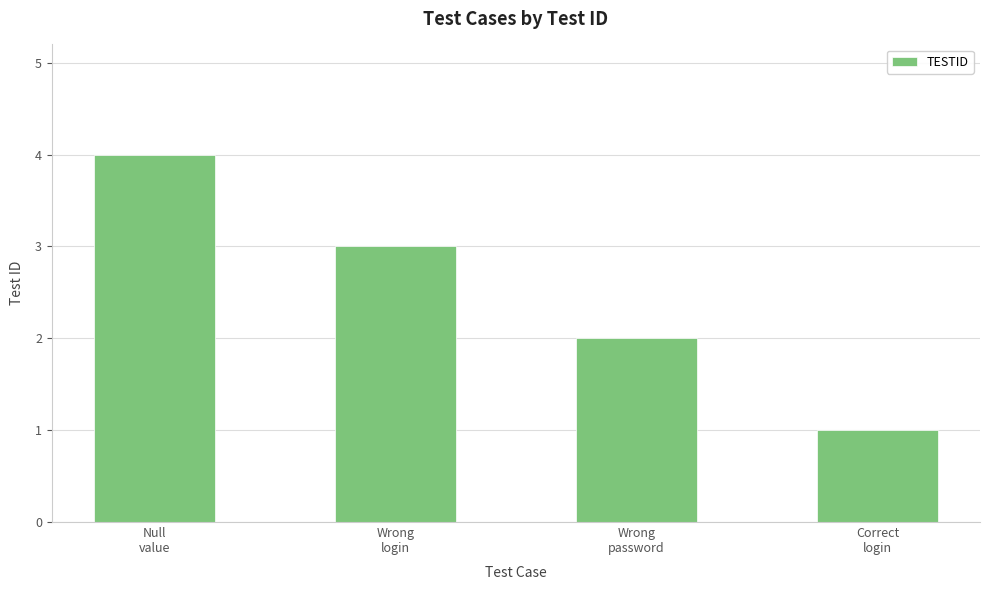

At which label is the value closest to 2?

Wrong
password